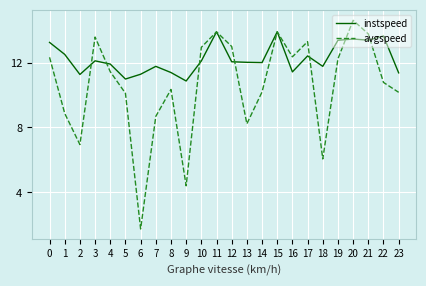

Which series has the largest total across all categories?

instspeed